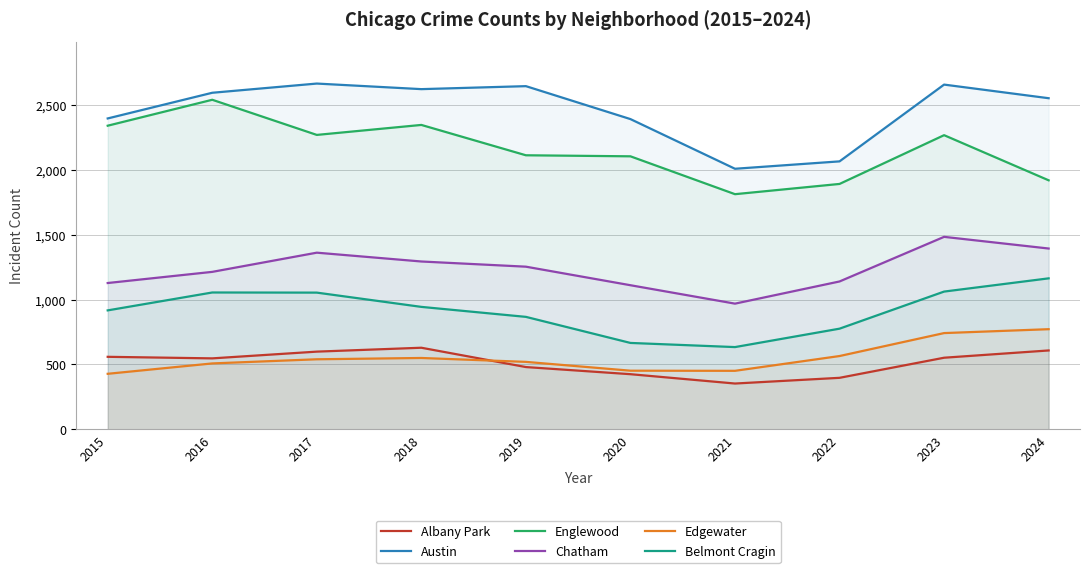

Is the value of Englewood at 2023 greater than the value of Chatham at 2018?

Yes